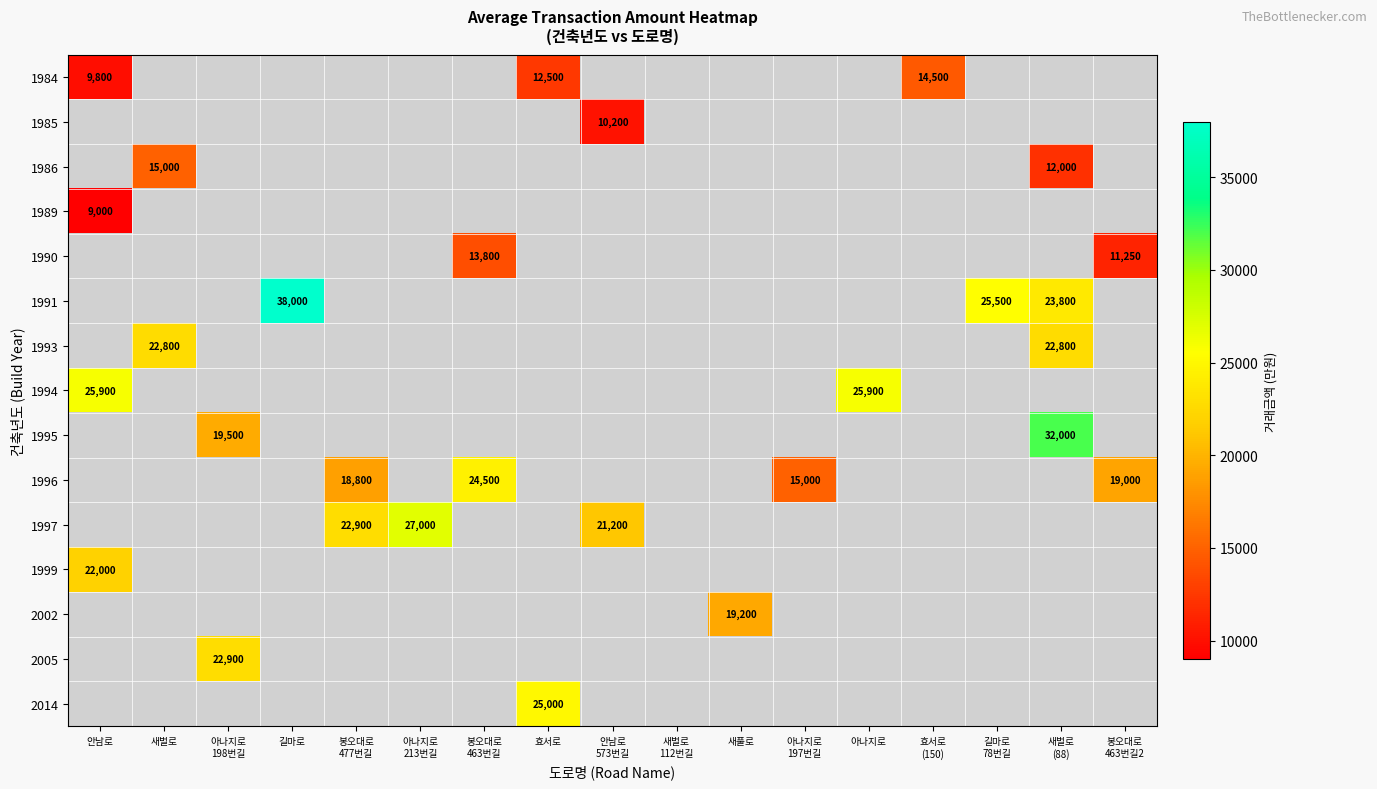

Rank the categories by 1997 value from highest to lowest.

아나지로 213번길, 봉오대로 463번길, 효서로, 안남로 573번길, 새벌로 112번길, 새풀로, 아나지로 197번길, 아나지로, 효서로 (150), 길마로 78번길, 새벌로 (88), 봉오대로 463번길2, 안남로, 새벌로, 아나지로 198번길, 길마로, 봉오대로 477번길